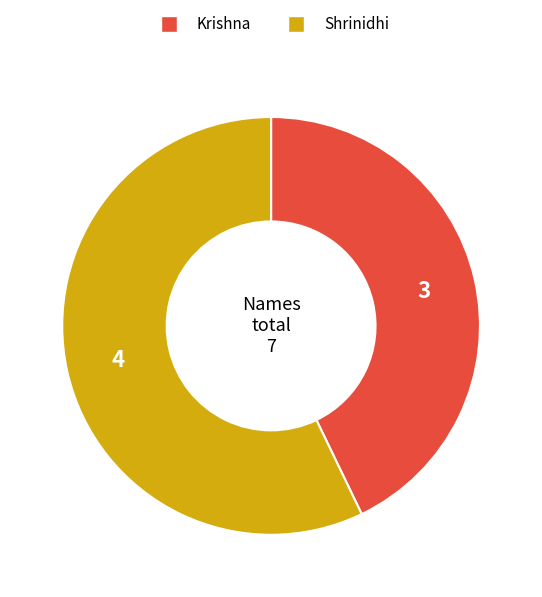

Does any single category account for the majority?

Yes